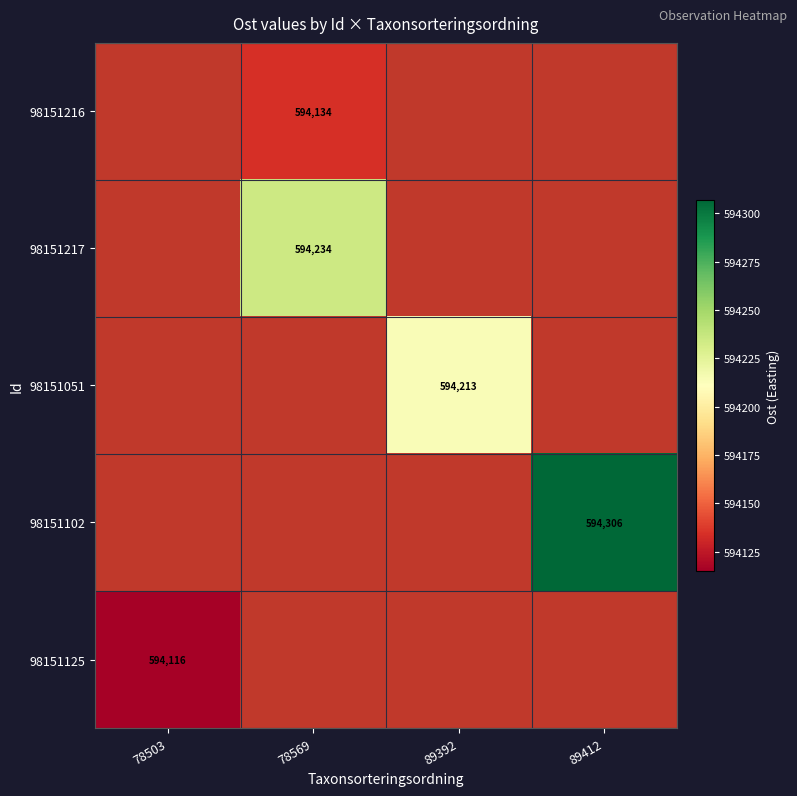

True or false: 98151217 has a value of 594234 at 78569.

True